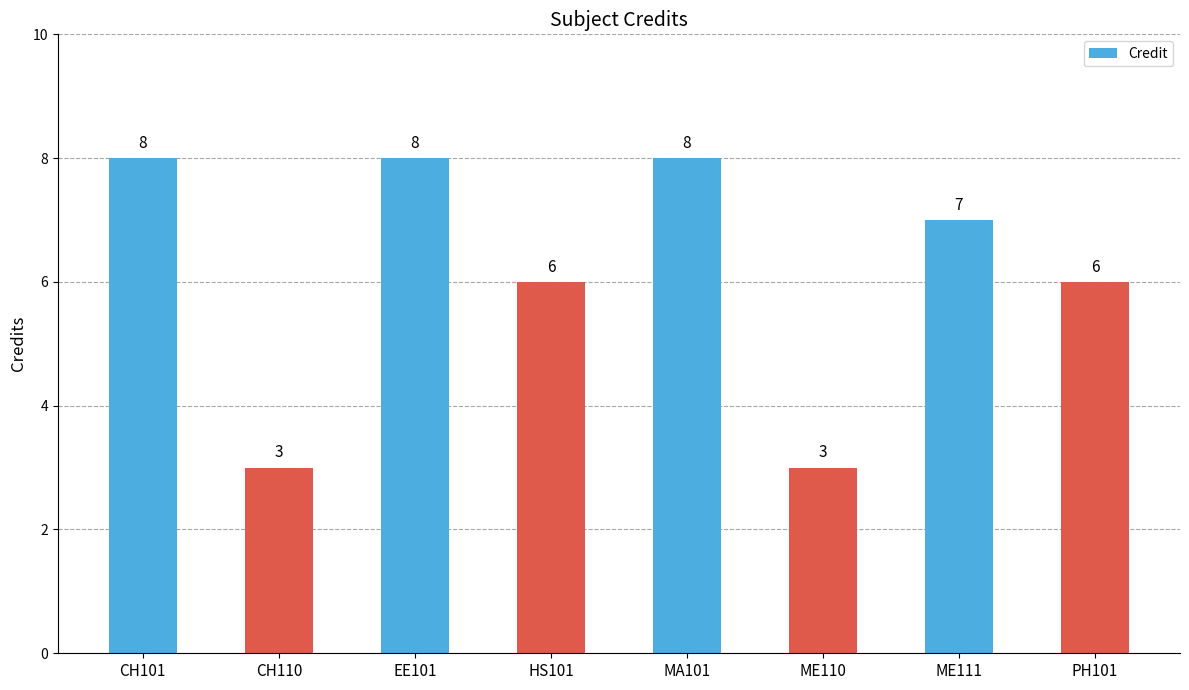

What is the change in value from CH110 to ME111?

+4